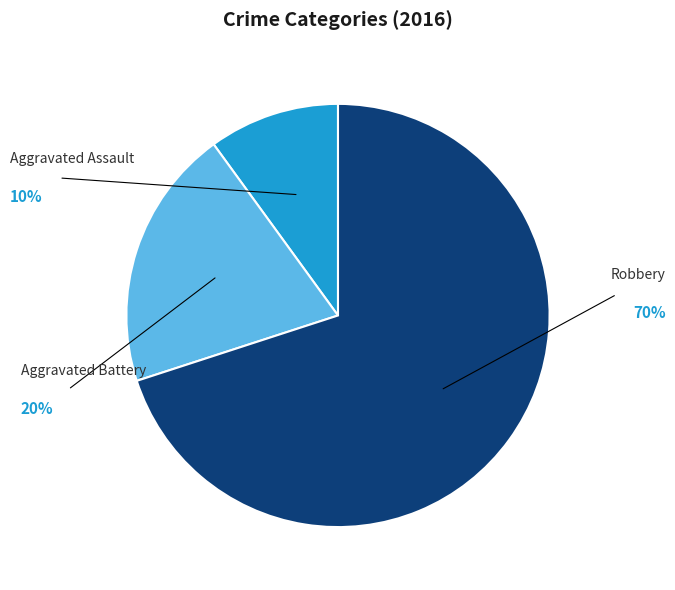

Rank the categories by value from highest to lowest.

Robbery, Aggravated Battery, Aggravated Assault